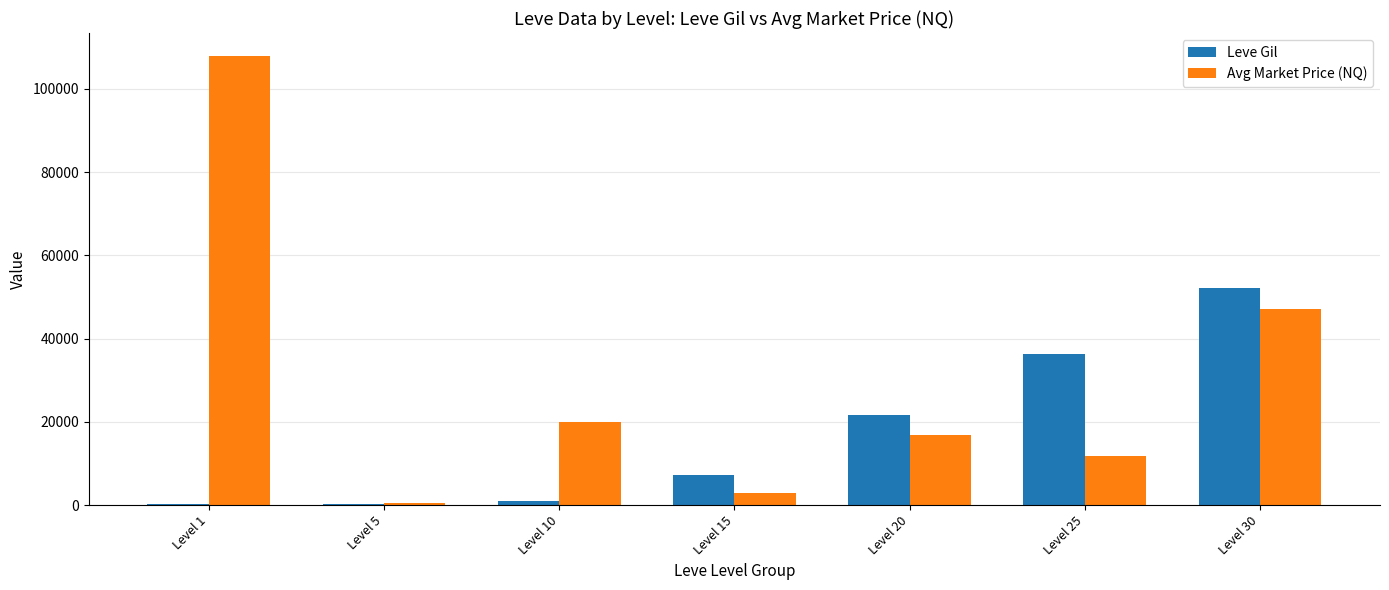

Between Level 5 and Level 30, which series saw the biggest shift?

Leve Gil